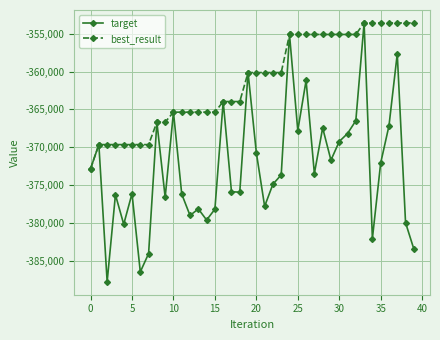

Which series has the widest spread of values?

target